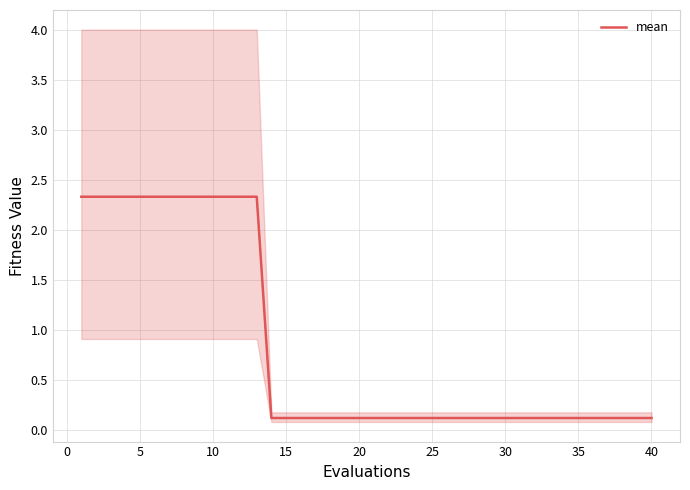

What is the difference between the maximum and minimum values?

2.2